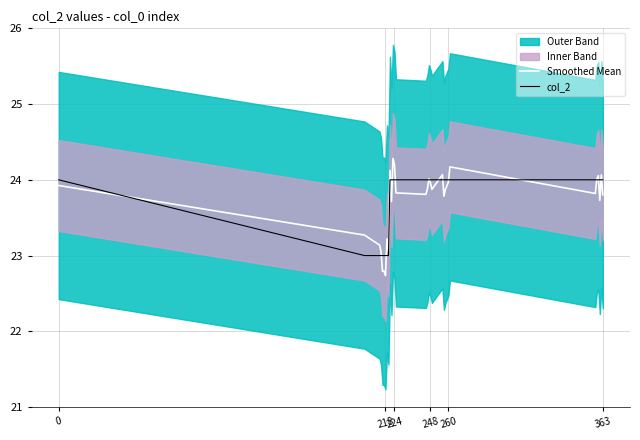

Is this an area chart (filled region under the line)?

No